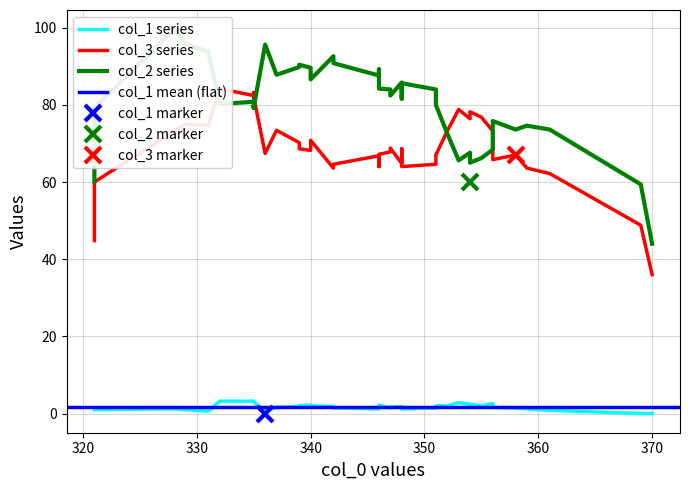

In col_2, how many points are higher than both neighbors (excluding endpoints)?

14